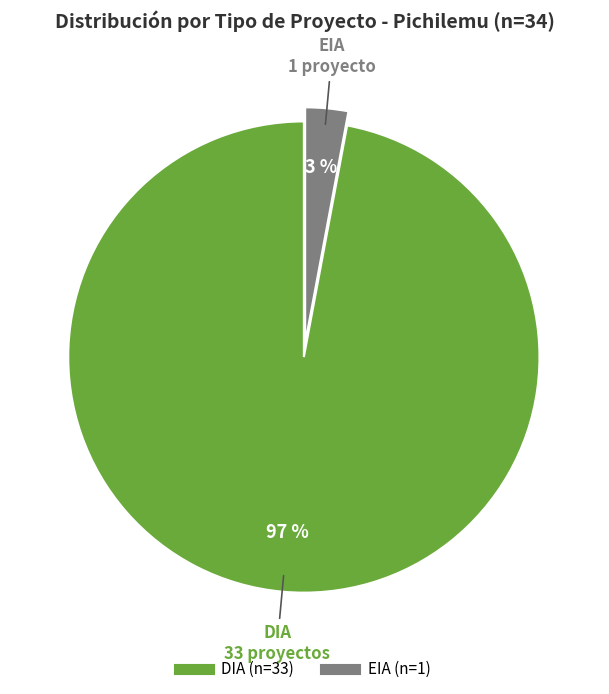

Count the number of slices in the pie.

2